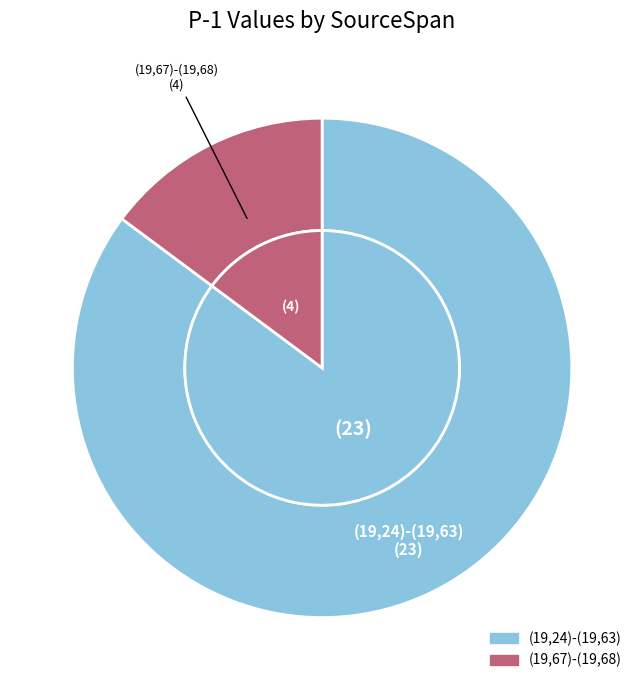

To the nearest percent, what is the difference between the largest and smallest slice percentages?

70%